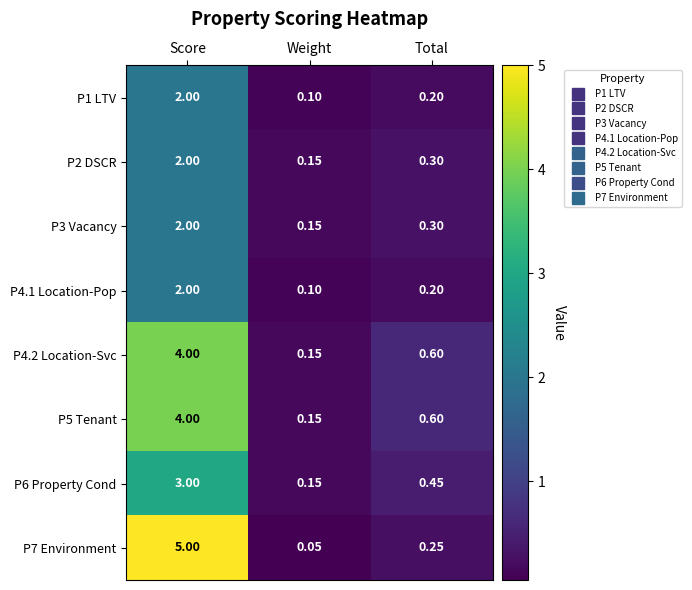

At which category does the chart reach its minimum across all series?

Weight